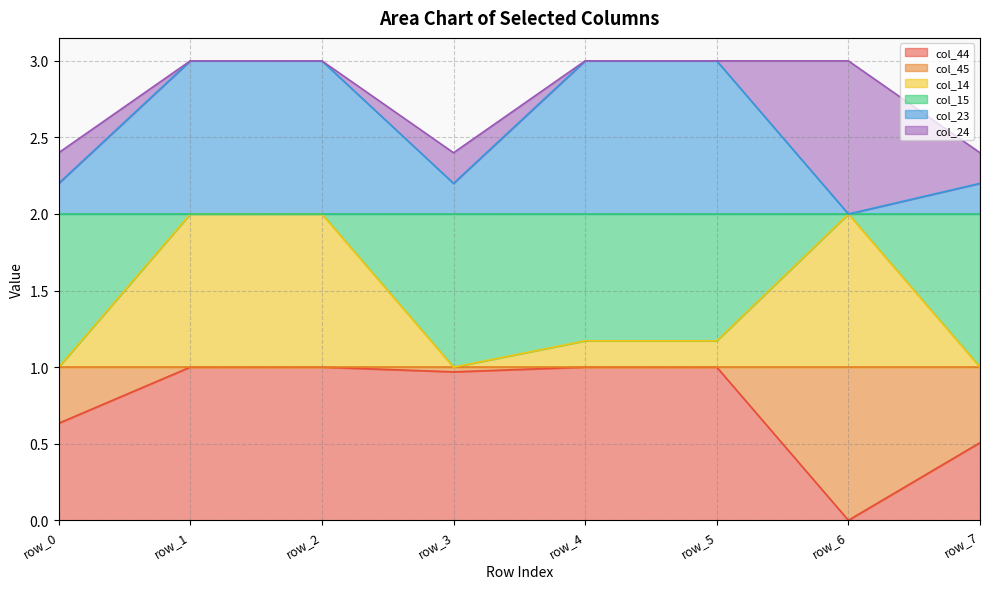

True or false: col_23 and col_44 cross at least once.

False